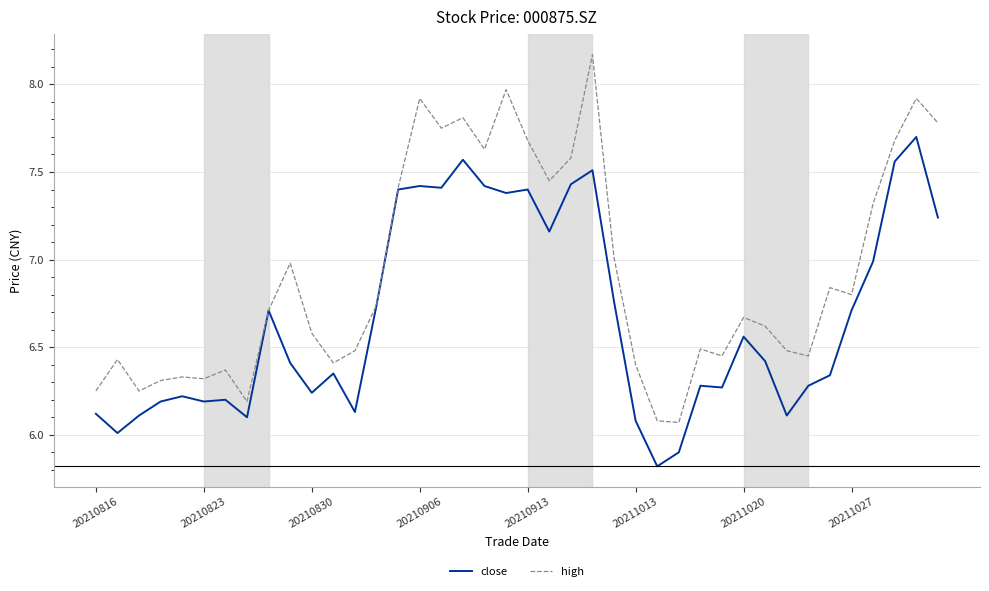

How many lines are shown in the chart?

2